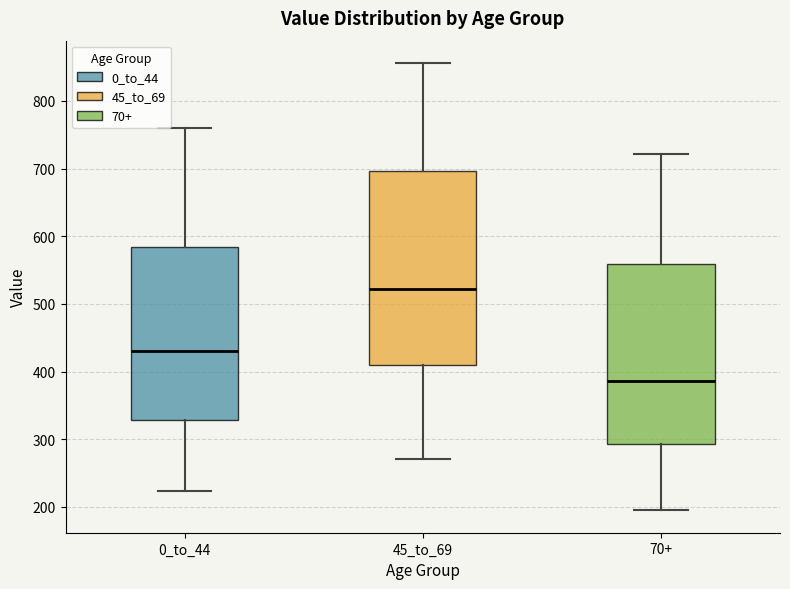

Which box is the tallest, from its lower edge to its upper edge?

45_to_69